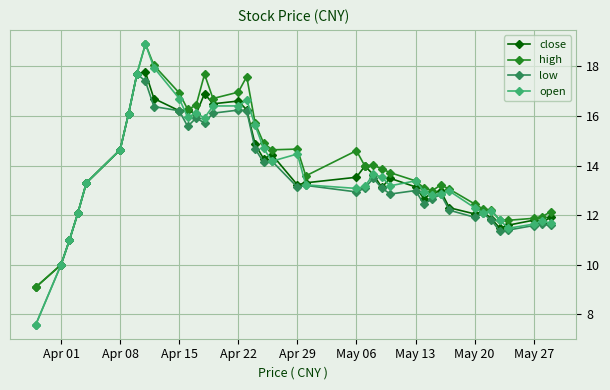

Does the chart display data point markers on the line(s)?

Yes